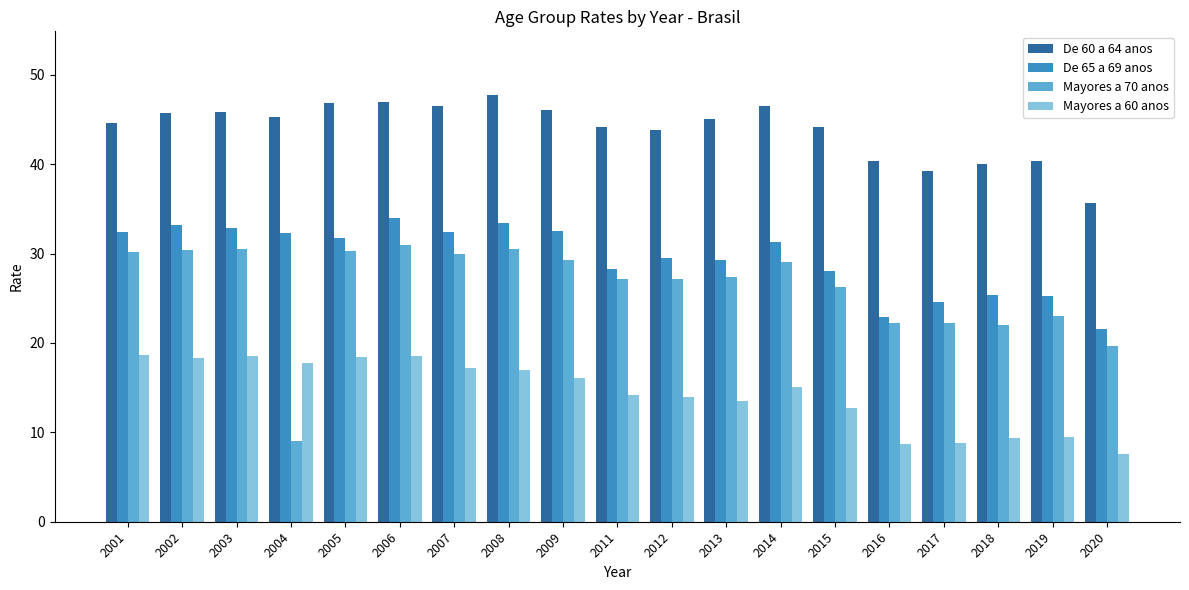

Rank the series by their maximum value, from lowest to highest.

Mayores a 60 anos, Mayores a 70 anos, De 65 a 69 anos, De 60 a 64 anos